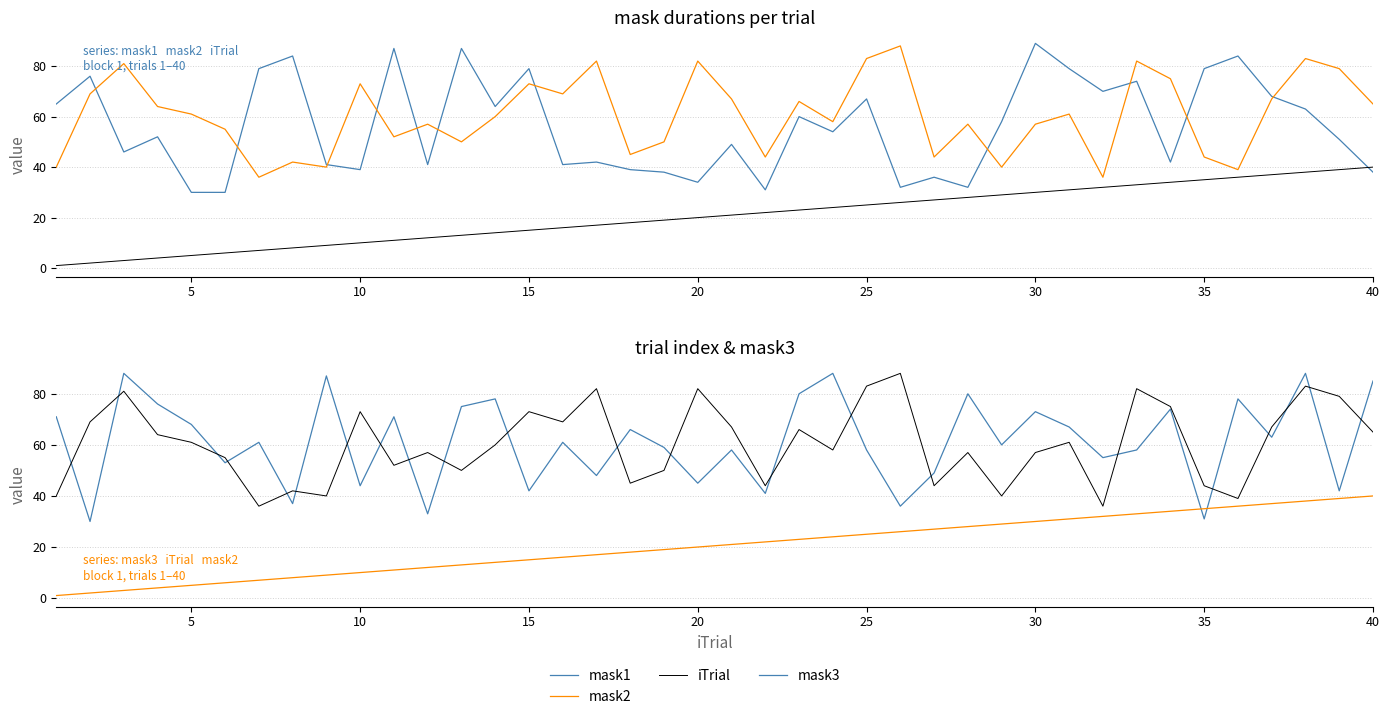

How many times do mask2 and mask3 cross each other?

22